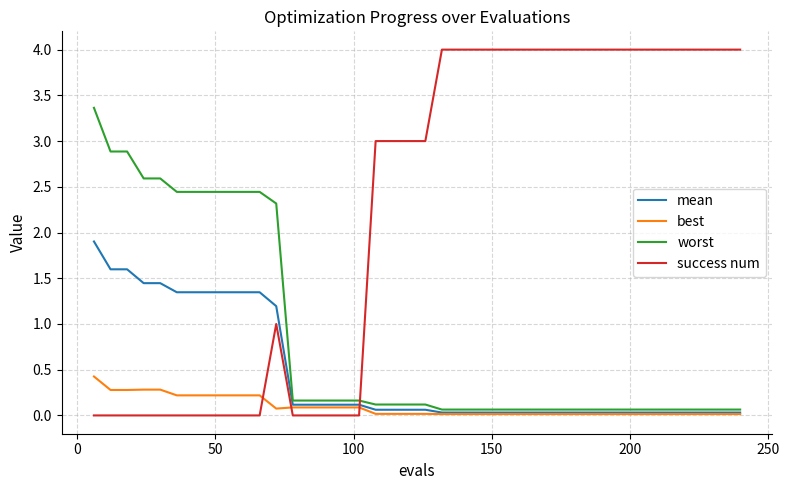

What is the greatest value displayed?

4.0